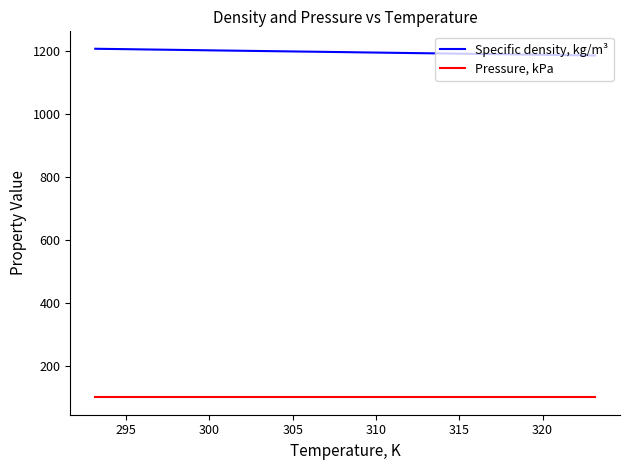

True or false: Specific density, kg/m³ and Pressure, kPa cross at least once.

False